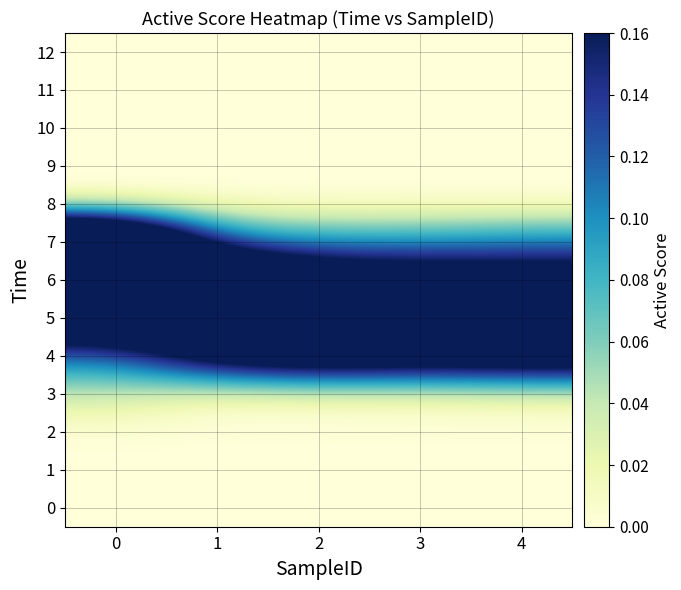

Which series has the largest total across all categories?

5